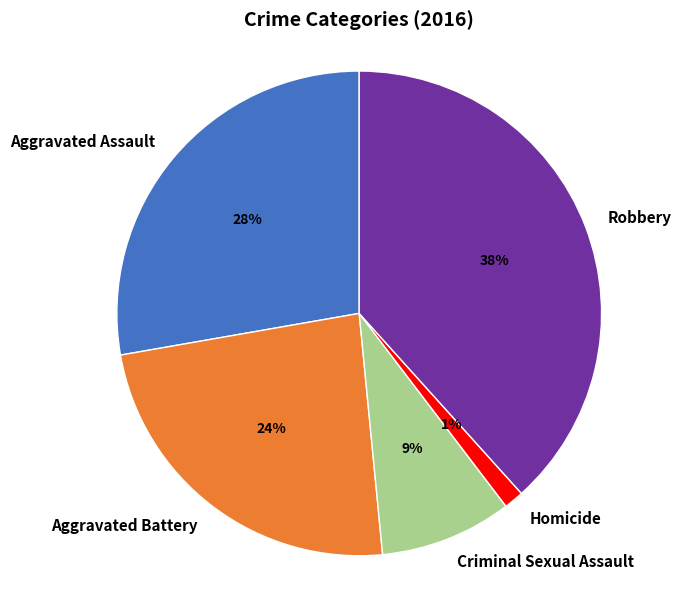

To the nearest percent, what is the difference between the largest and smallest slice percentages?

37%